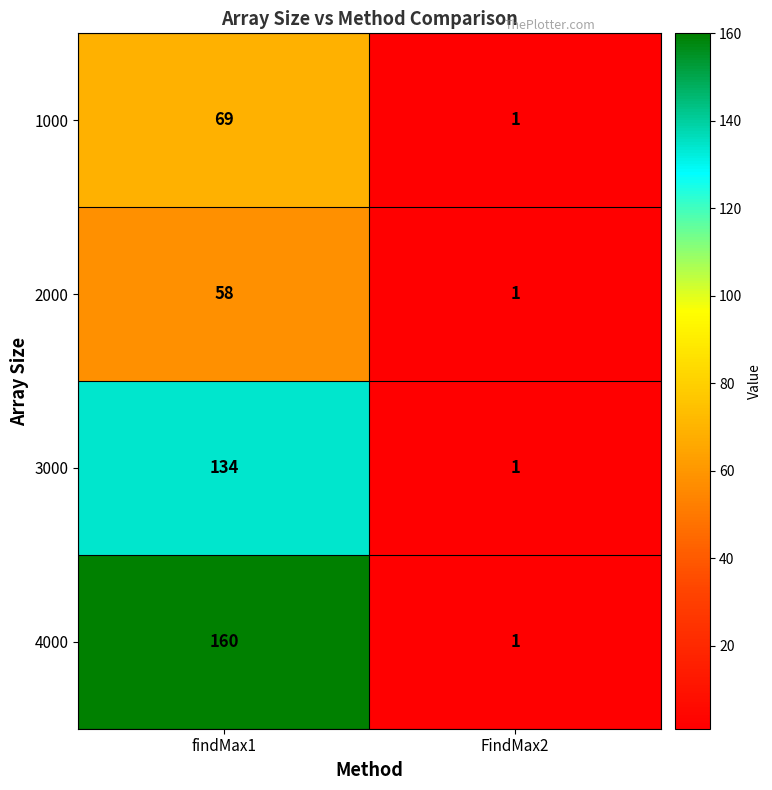

Where is 3000 nearest to the value 67?

FindMax2